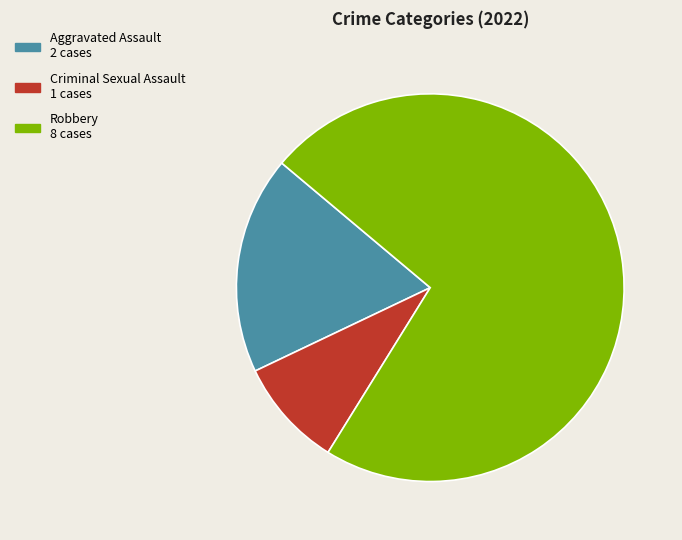

Does any single category account for the majority?

Yes